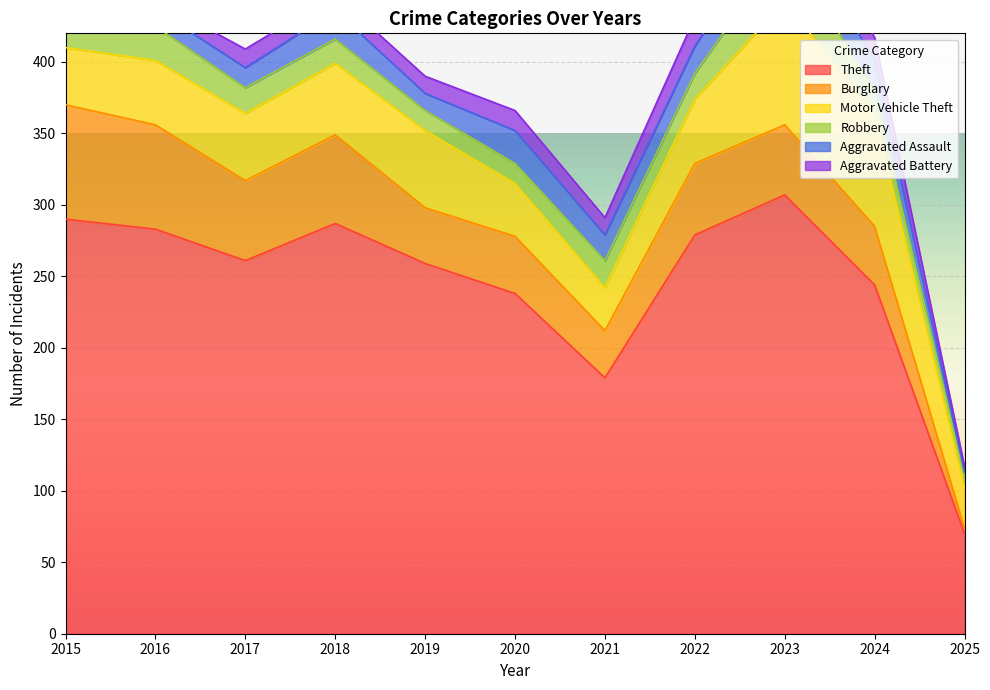

True or false: Aggravated Assault and Robbery intersect in this chart.

True